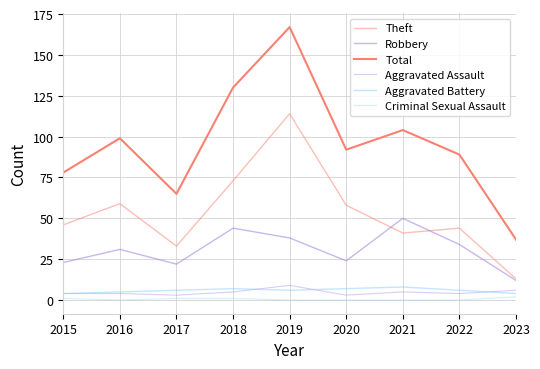

What is the total value across all series at 2023?

74